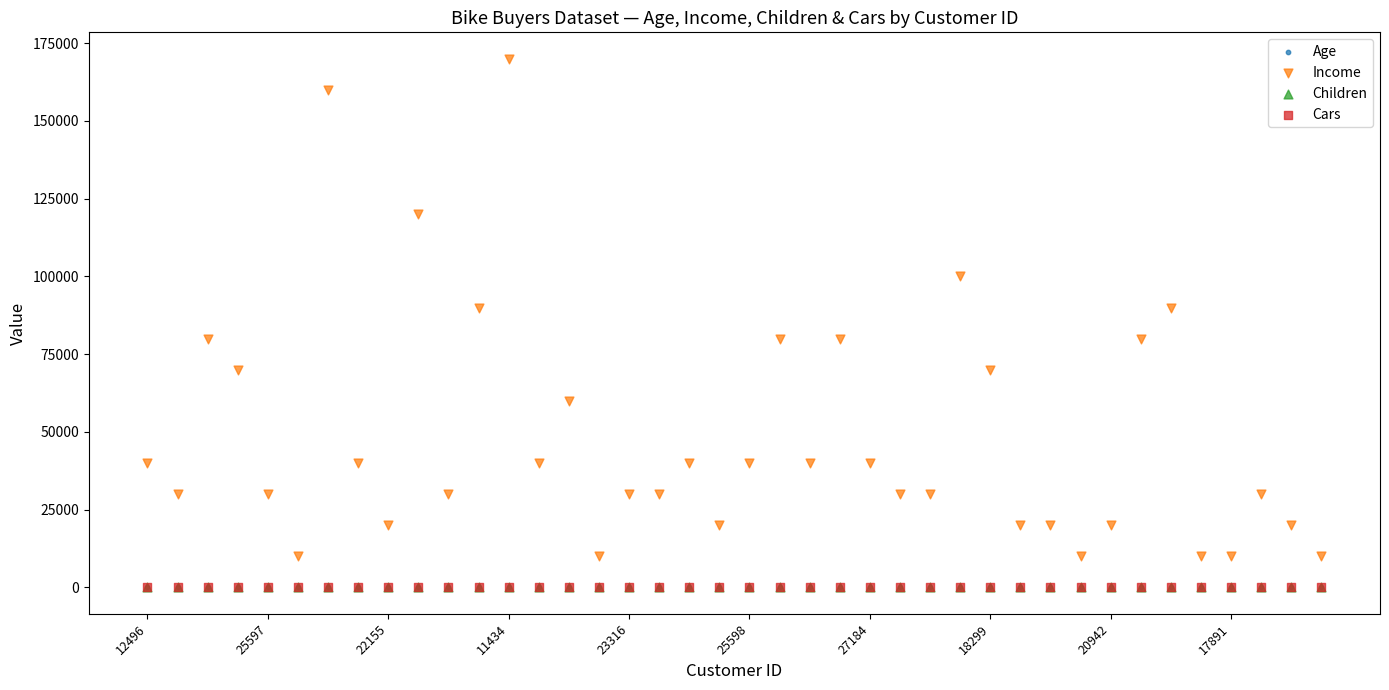

What are all the series names shown in the legend?

Age, Income, Children, Cars